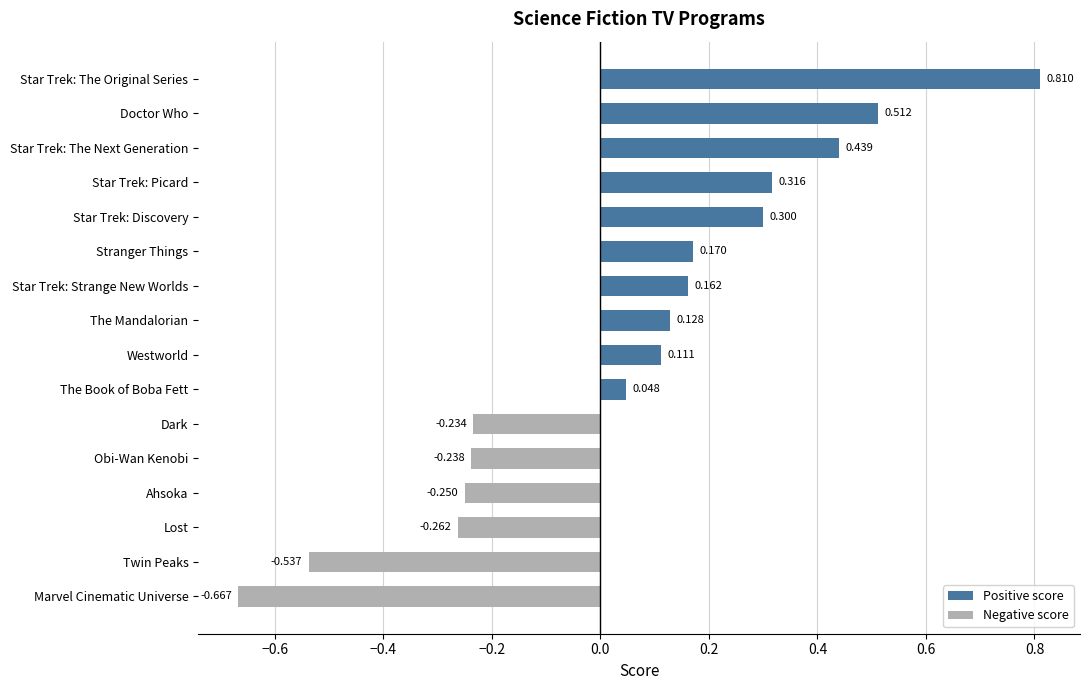

The value of Positive score at Star Trek: The Next Generation is 0.2. True or false?

False